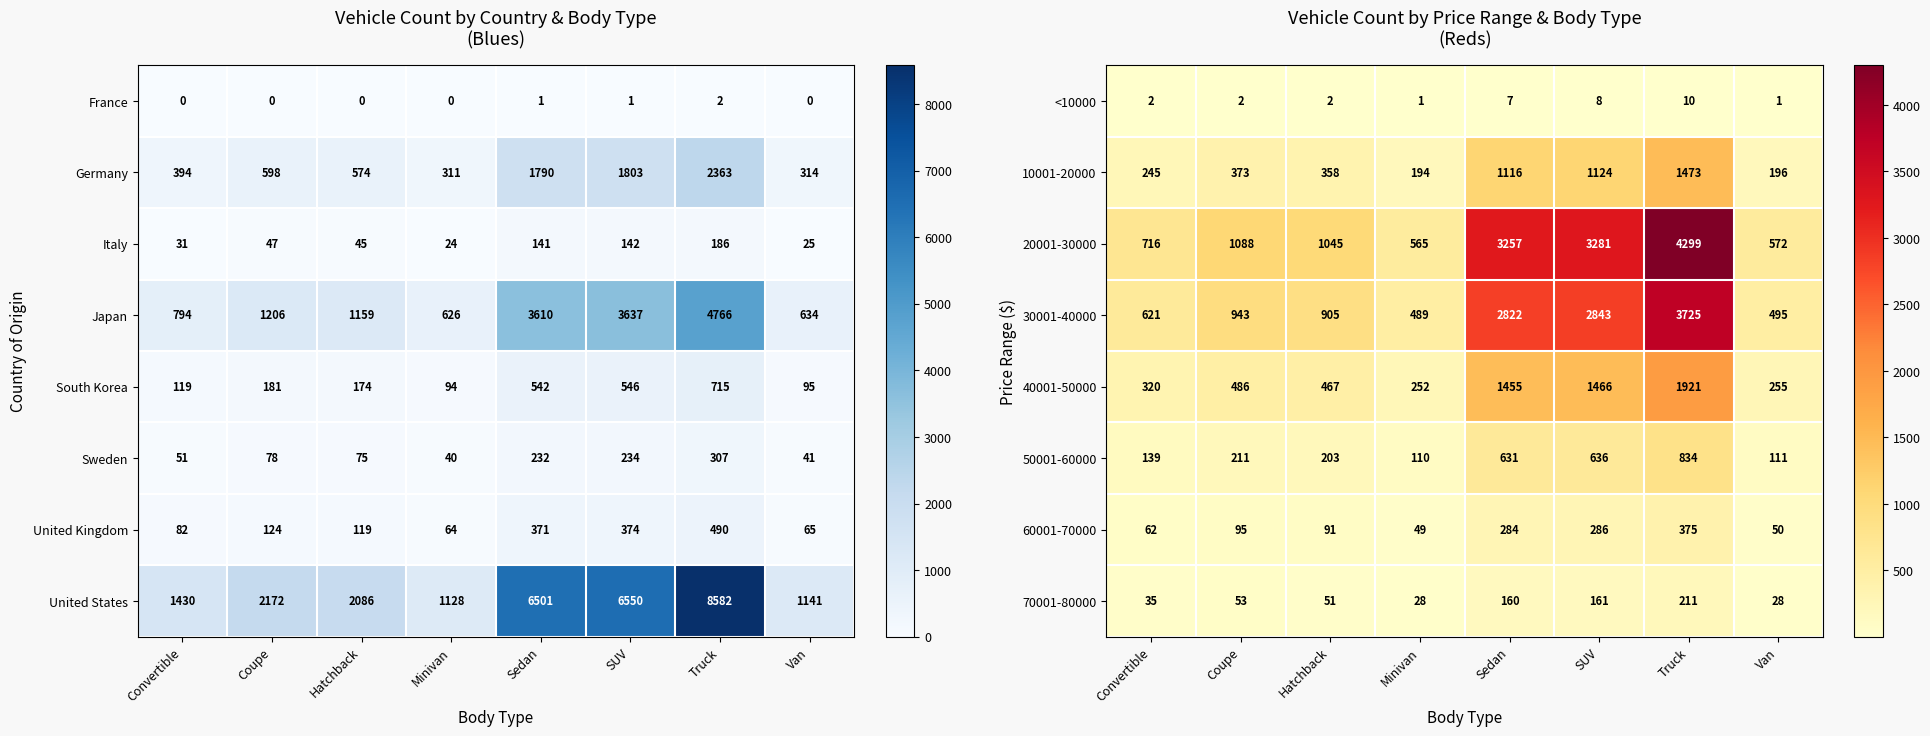

List the labels in order of 20001-30000 value, largest first.

Truck, SUV, Sedan, Coupe, Hatchback, Convertible, Van, Minivan